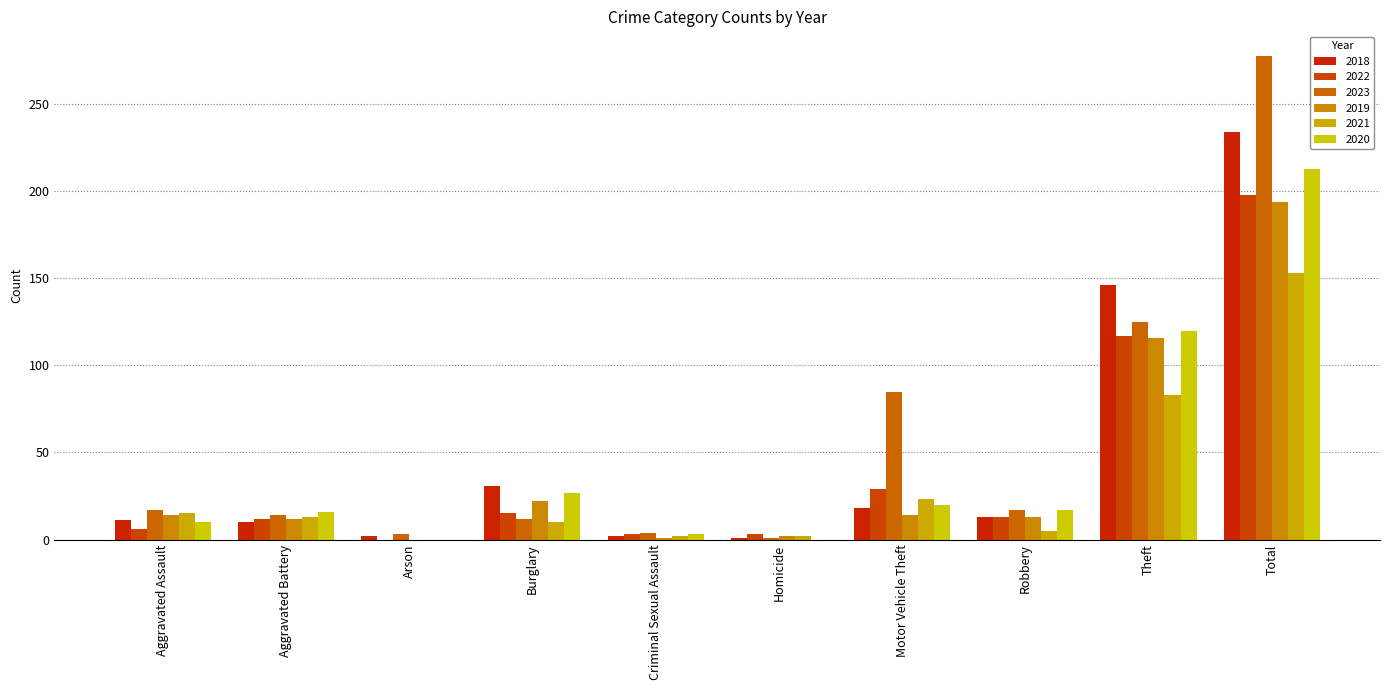

Count the number of categories in the chart.

10